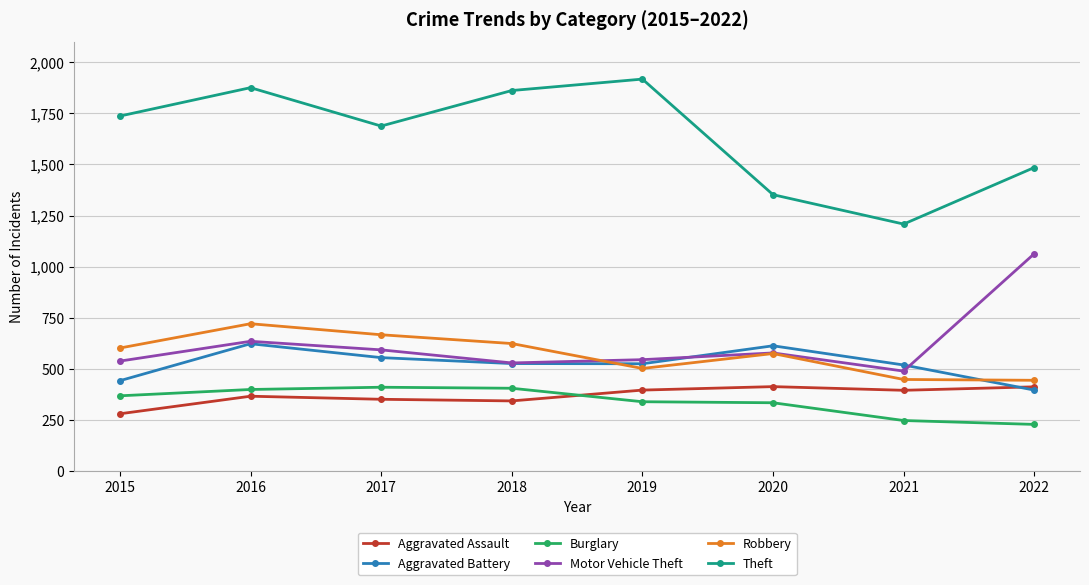

Is this an area chart (filled region under the line)?

No